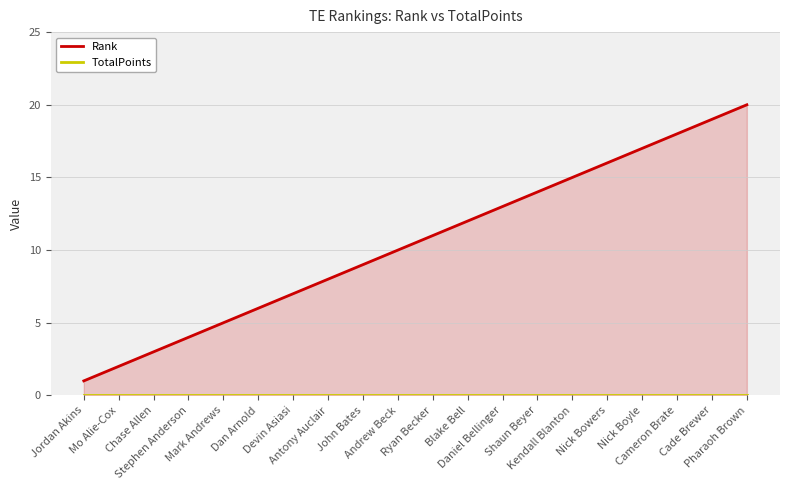

True or false: TotalPoints and Rank intersect in this chart.

False